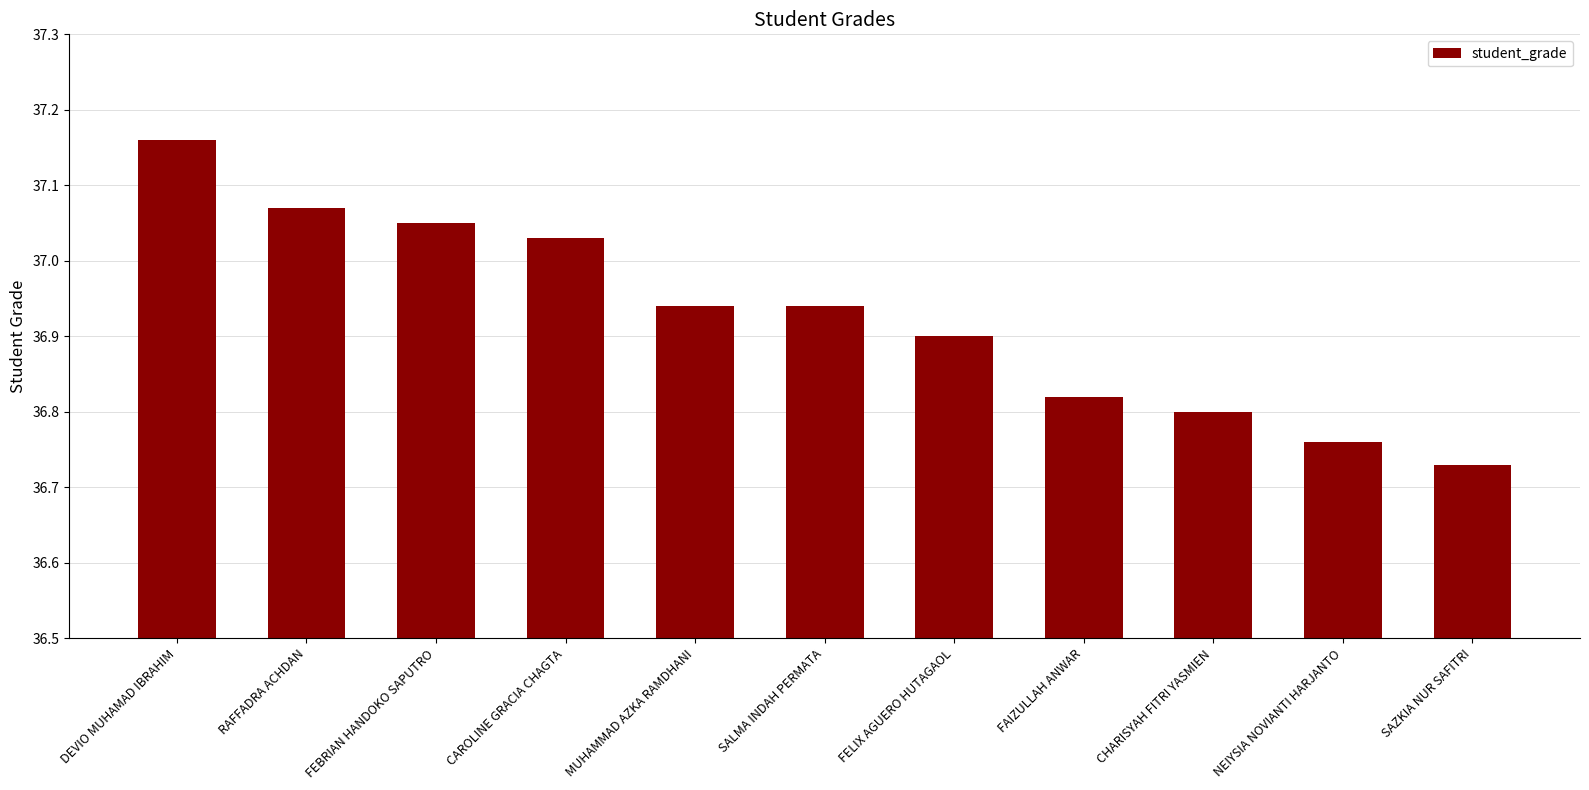

At which category does the chart reach its minimum across all series?

SAZKIA NUR SAFITRI